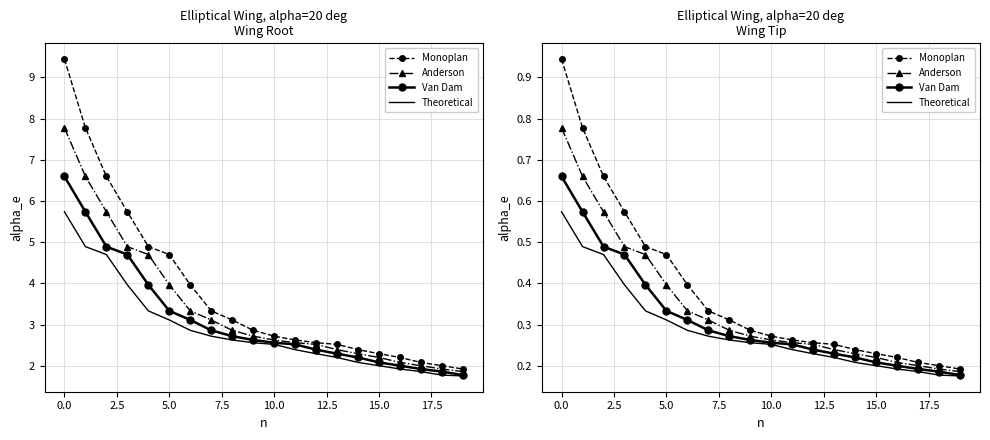

The value of Anderson at 18 is 0.2. True or false?

True